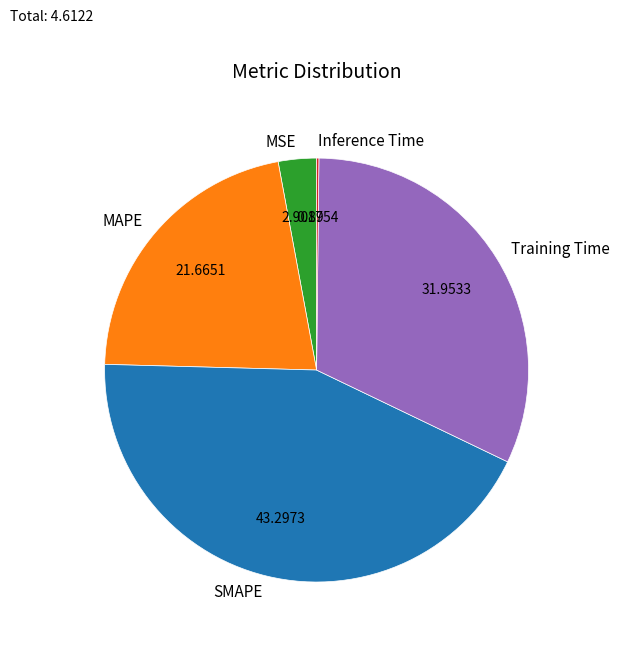

Which category has the biggest portion of the pie?

SMAPE